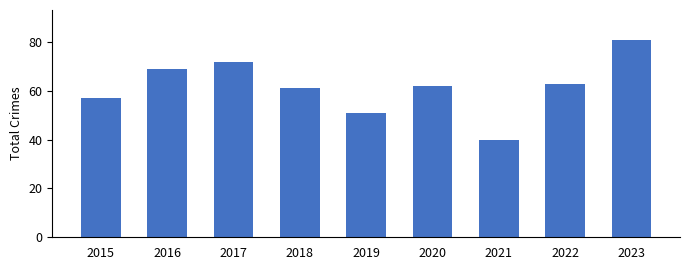

How many distinct data groups are displayed?

1